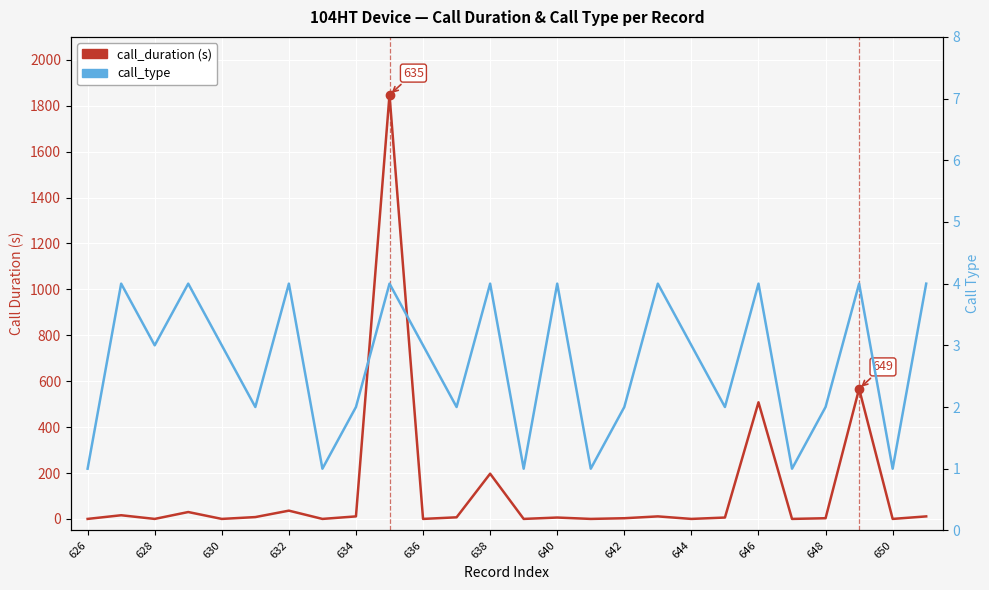

The value of call_type at 21 is 1. True or false?

False